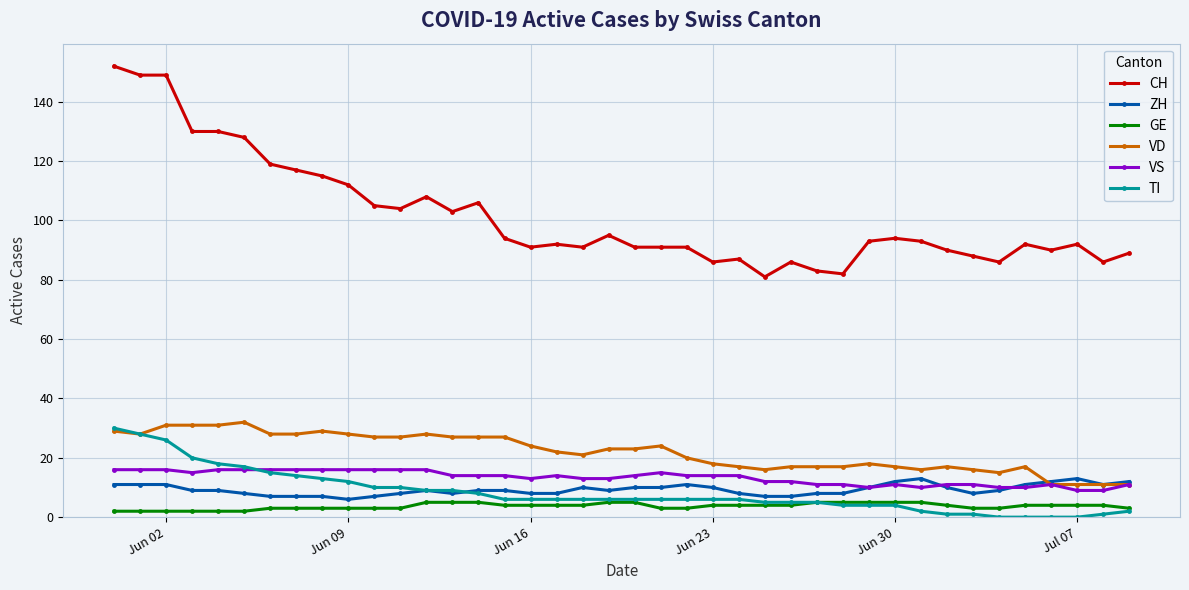

At how many categories does at least one series exceed 19?

40